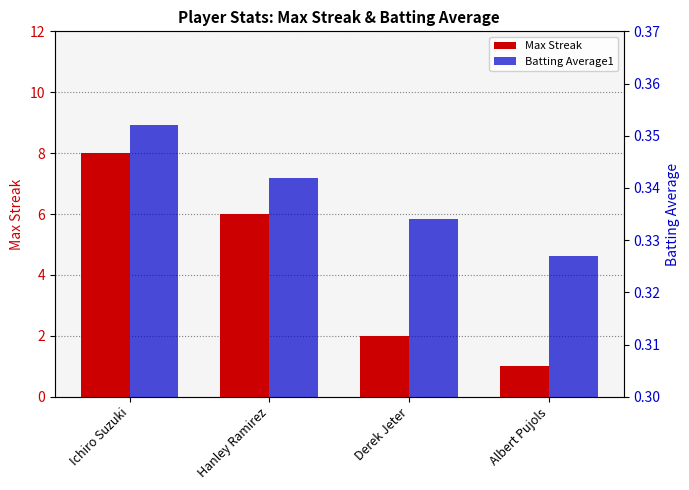

What position from the left is Albert Pujols?

4